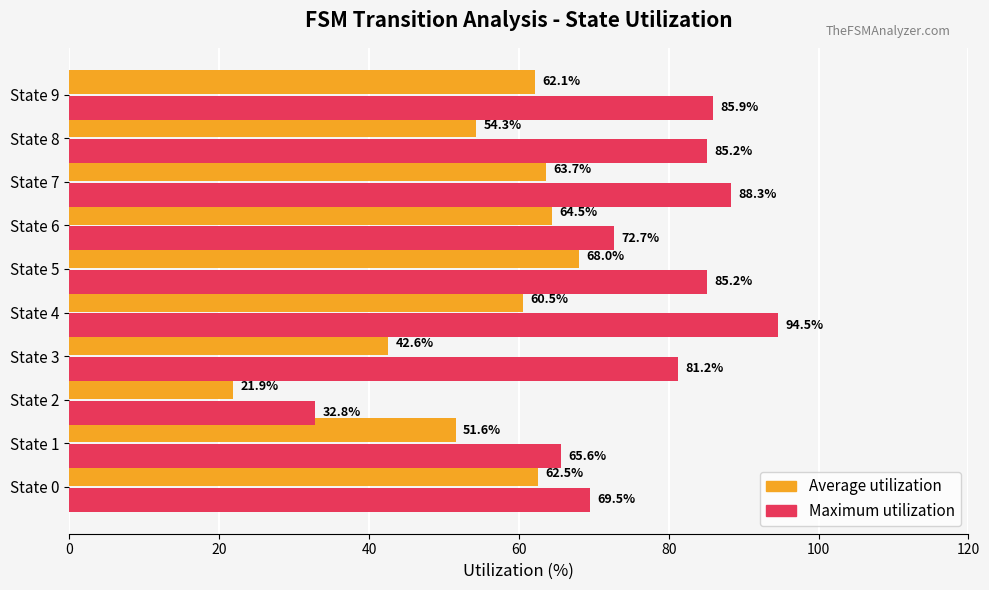

What is the difference between the maximum and minimum values in the Average utilization series?

46.1